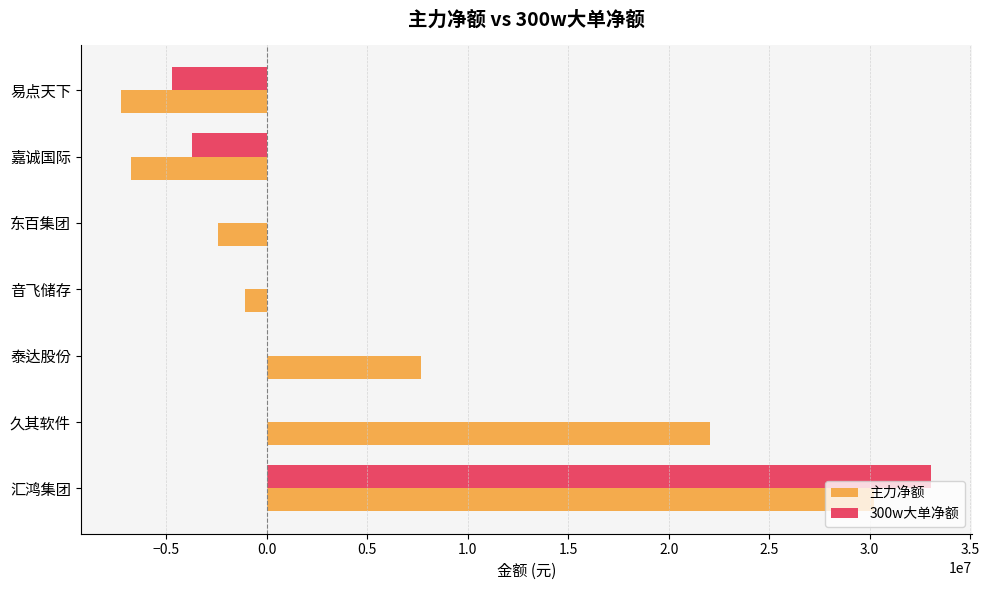

Is it true that 300w大单净额 equals 13183575 at 久其软件?

False